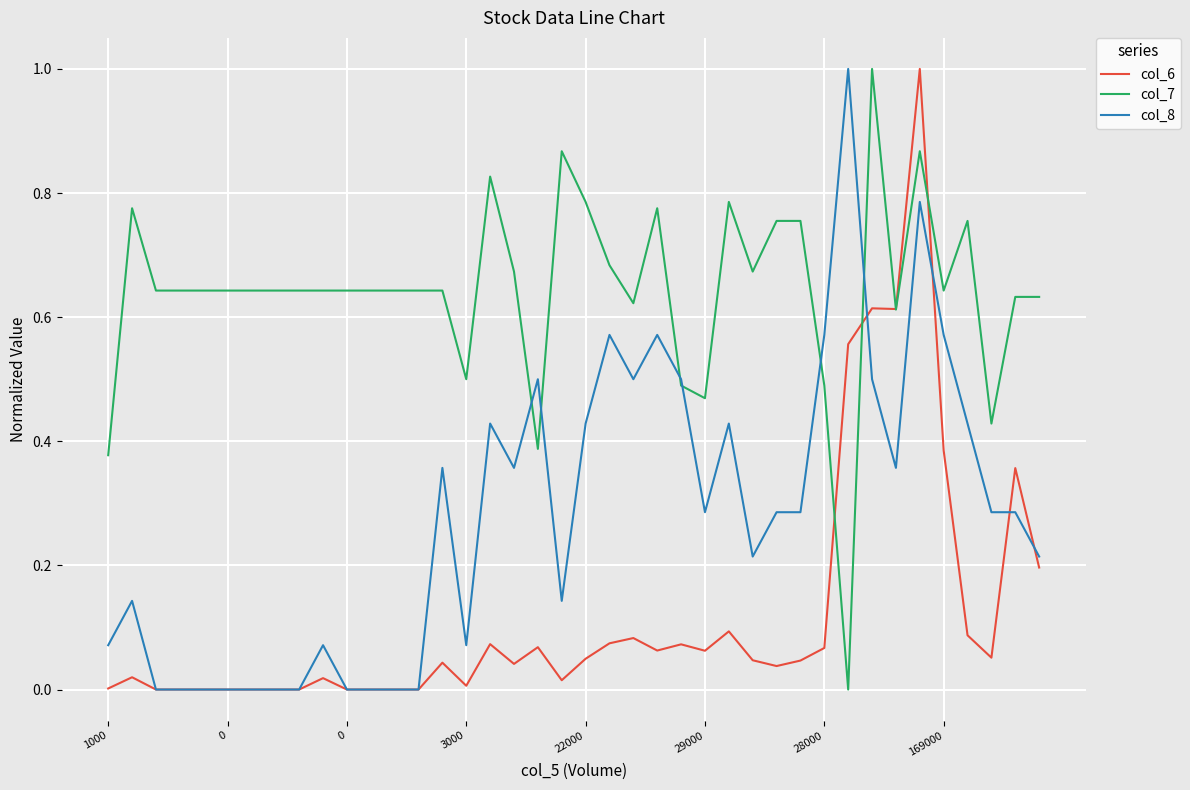

Which series has the largest total across all categories?

col_7